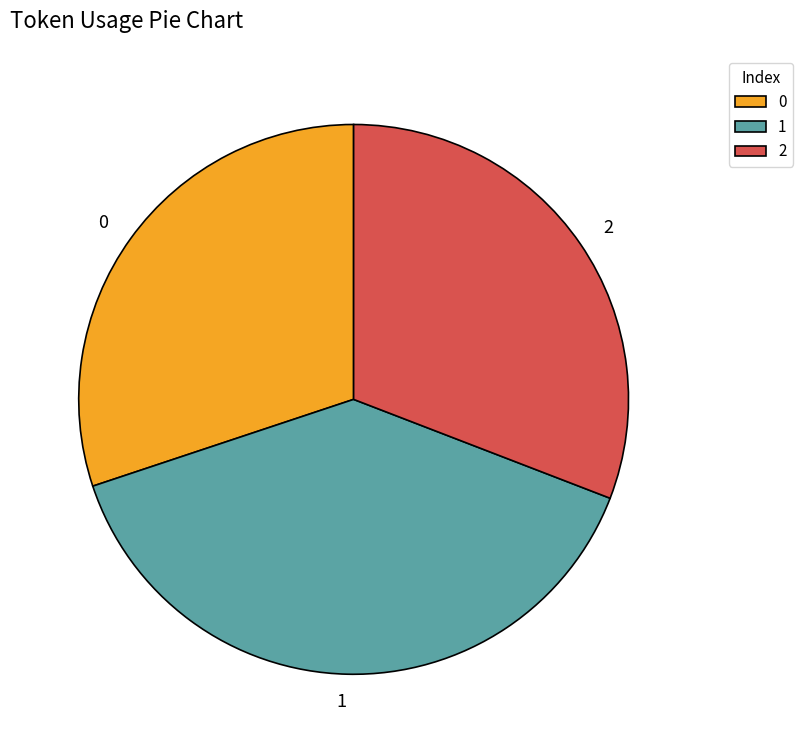

Do 0 and 2 together represent more than half of the pie?

Yes